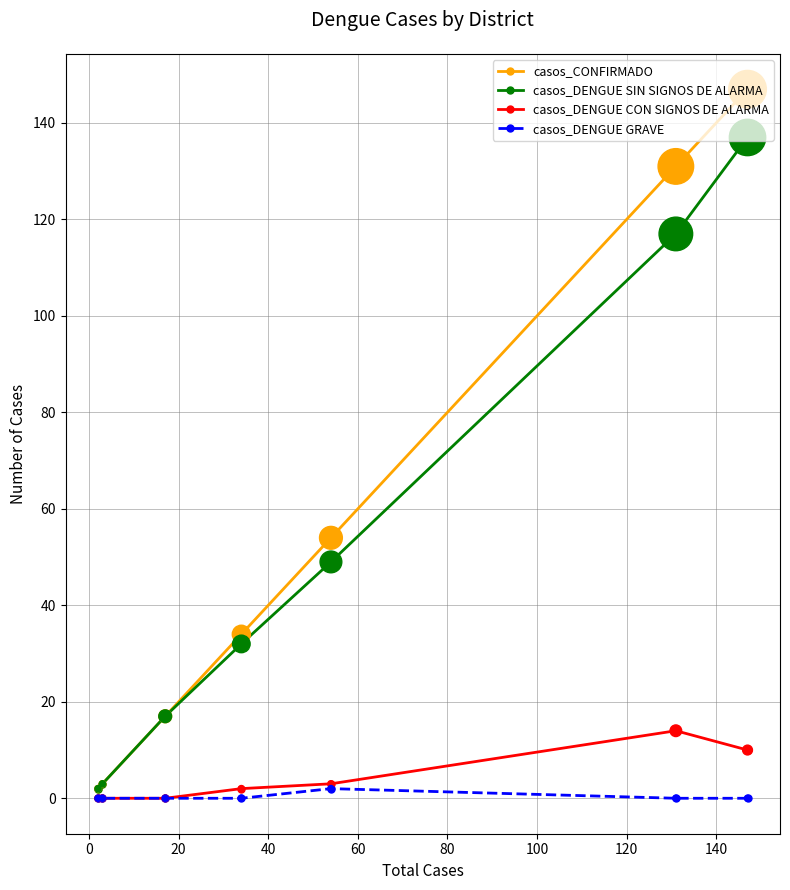

Which series has the largest total across all categories?

casos_CONFIRMADO